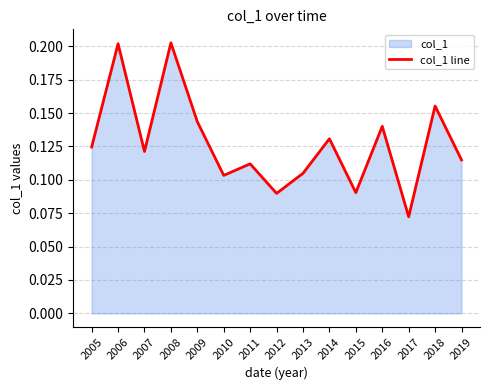

Which has a higher value, 2010 or 2012?

2010